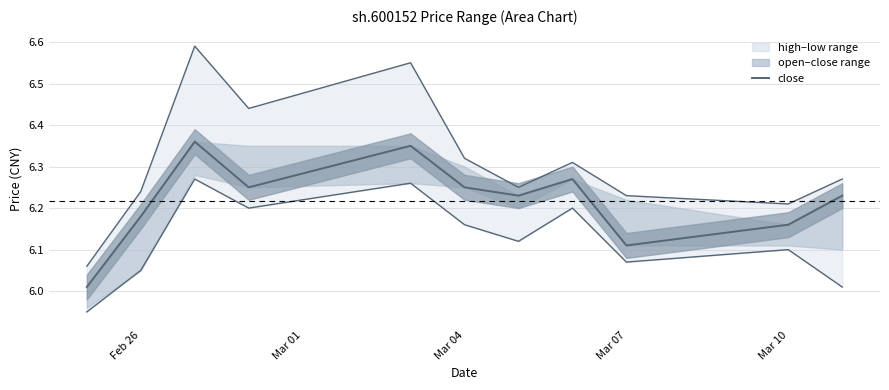

In high_line, how many points are lower than both neighbors (excluding endpoints)?

3